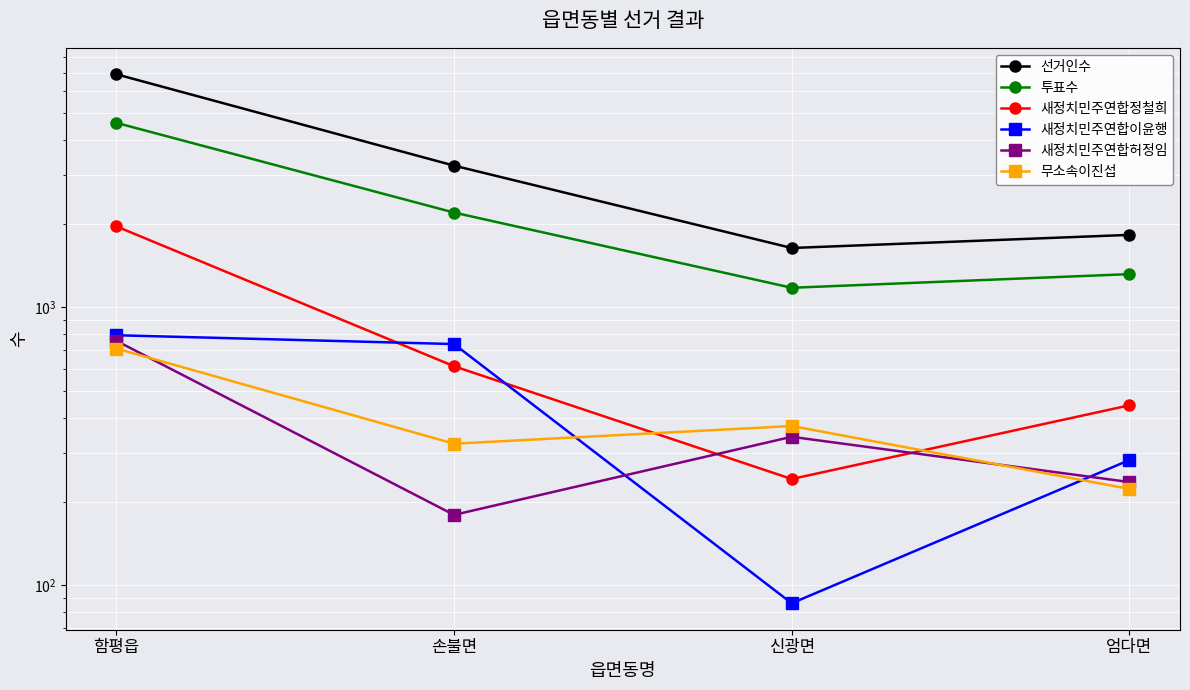

The value of 투표수 at 손불면 is 2196. True or false?

True